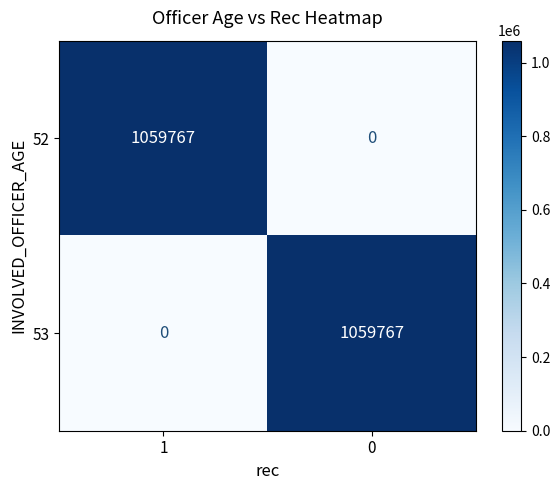

At how many categories does at least one series exceed 951402?

2